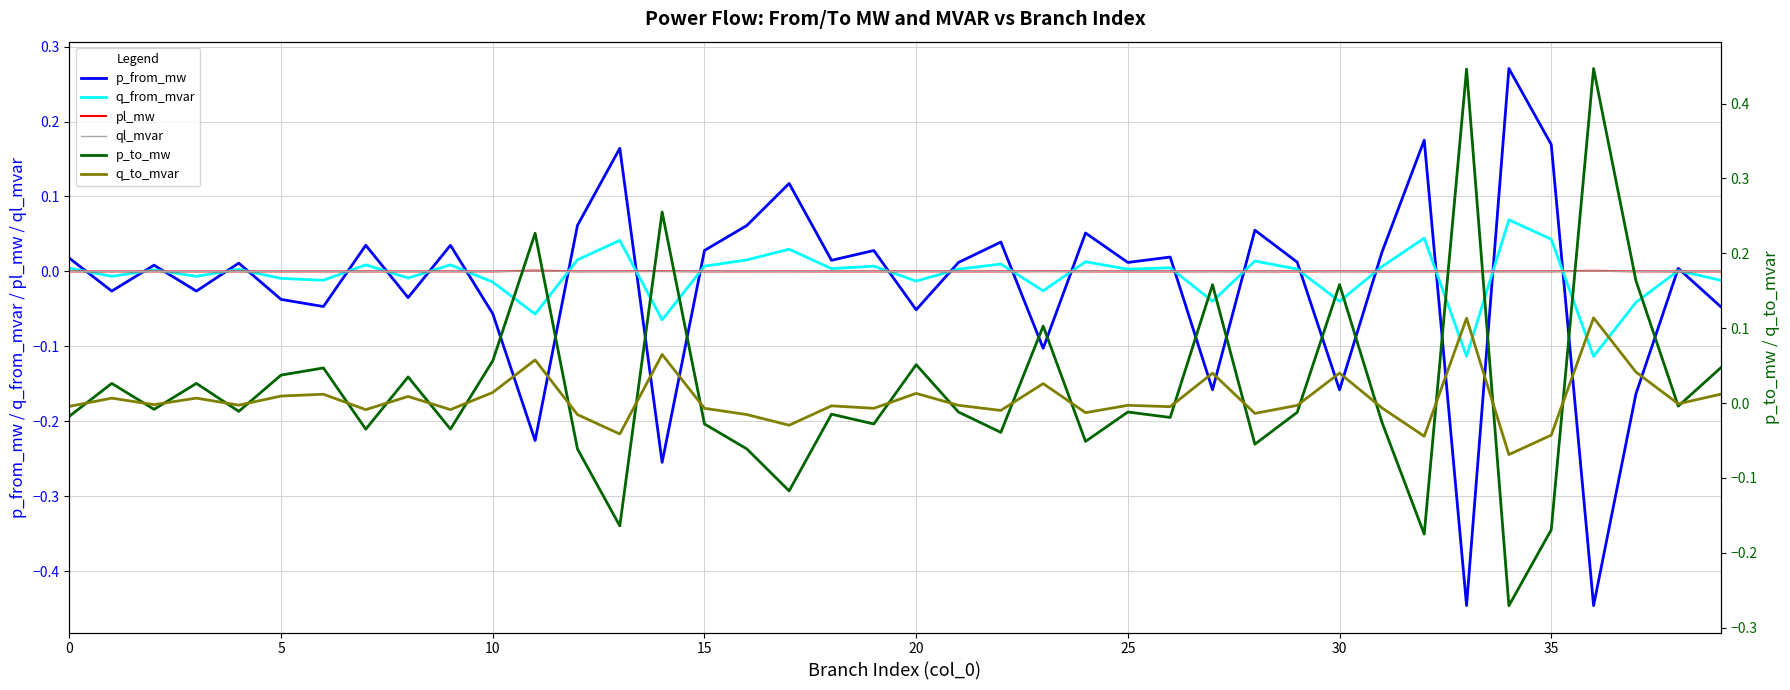

Rank the series by their maximum value, from highest to lowest.

p_to_mw, p_from_mw, q_to_mvar, q_from_mvar, pl_mw, ql_mvar